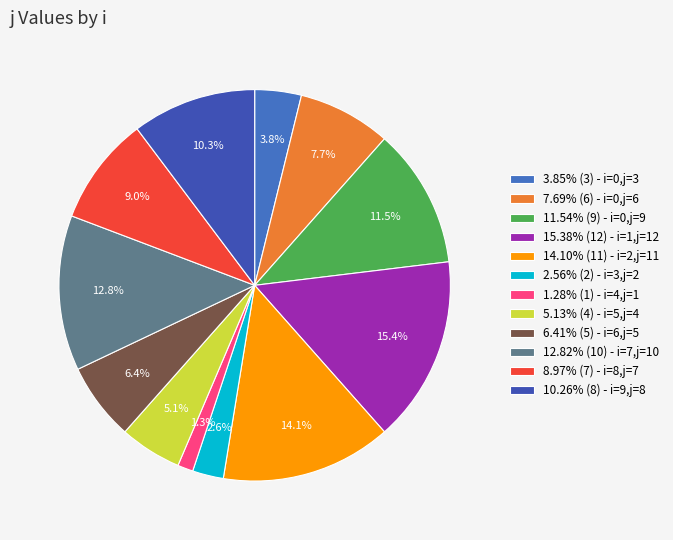

Count the number of slices in the pie.

12